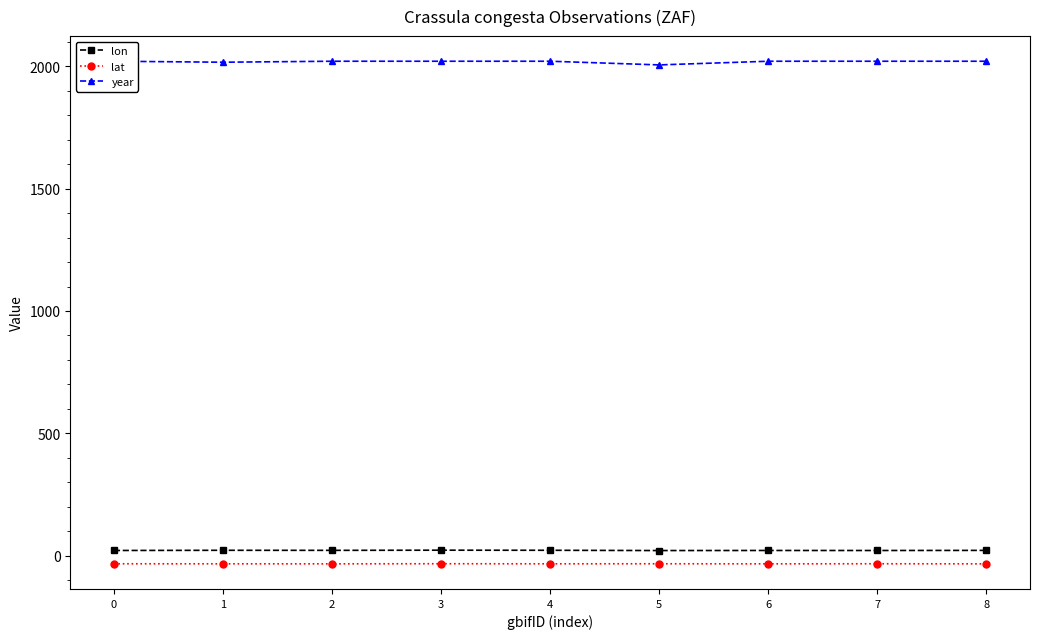

What is the average value of the year series?

2018.9